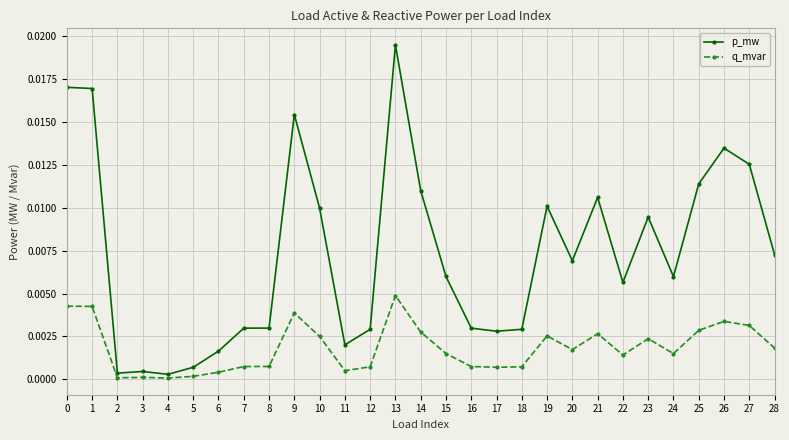

Rank the series by their average value, from highest to lowest.

p_mw, q_mvar